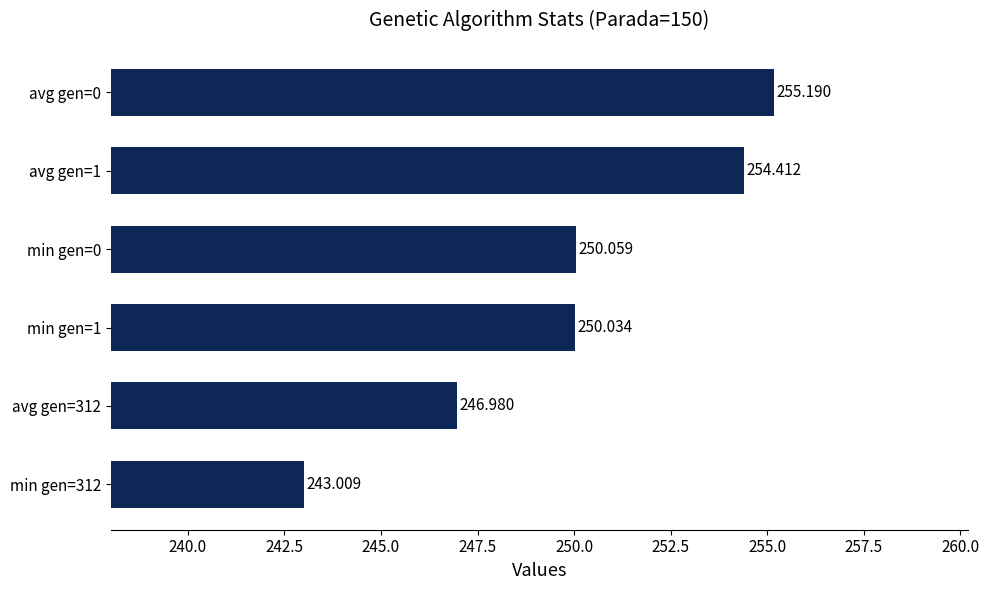

How many values are below 250?

2